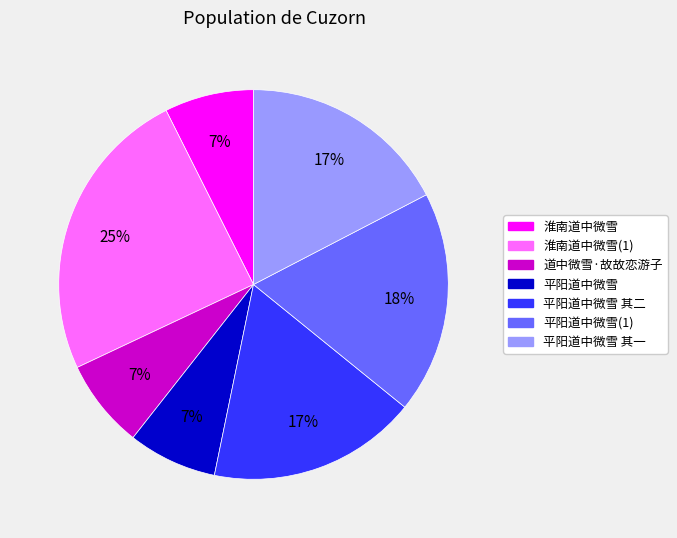

Is there a majority slice in this chart?

No